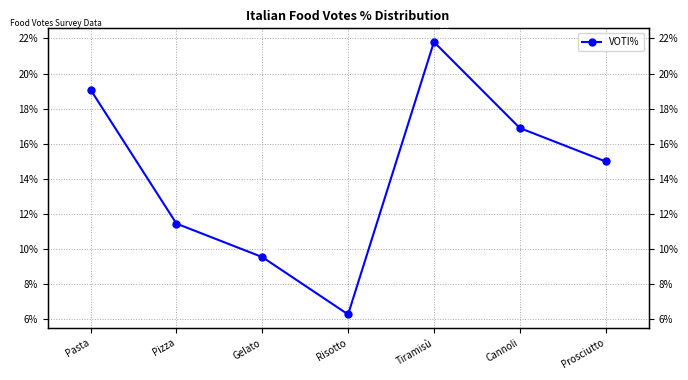

What is the difference between the values at Risotto and Cannoli?

0.1